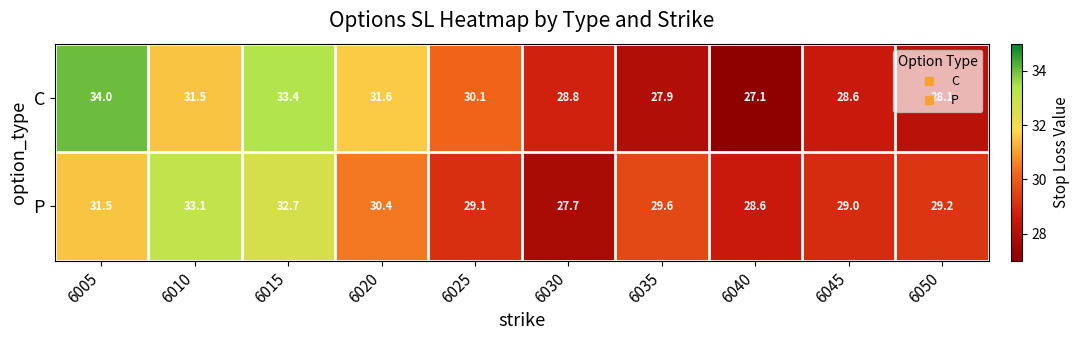

Is it true that P equals 12.8 at 6020?

False